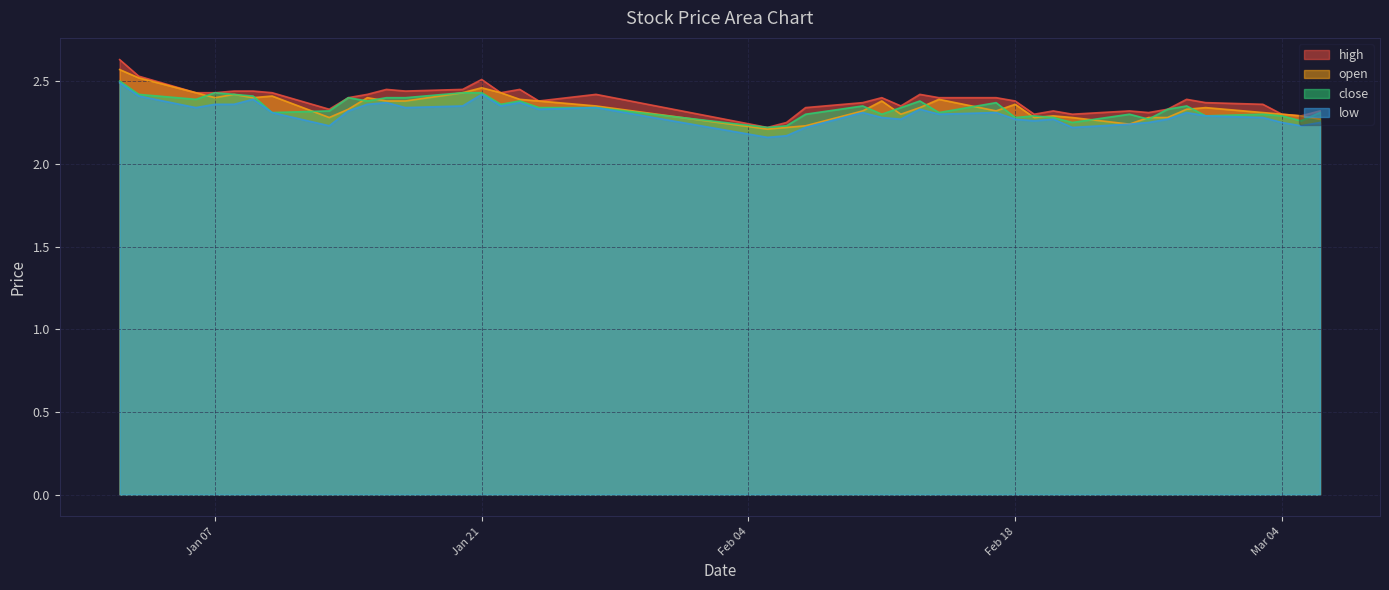

True or false: open has a value of 2.4 at 2025-01-20.

True